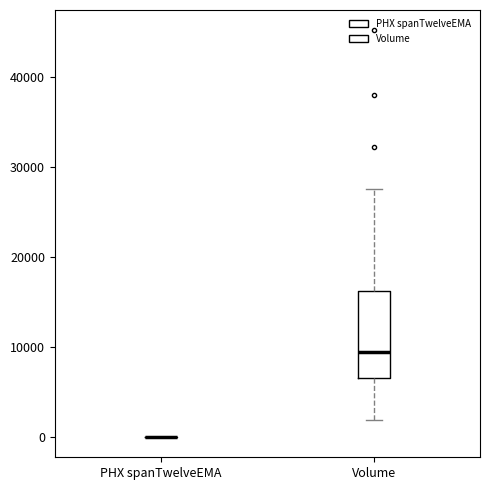

Reading left to right, transcribe this box plot: for each box, give where its median line is, the range the box spans, and where its two whiskers end, as read against the y-axis. The values are not printed on the chart, so give them approximately, as read against the axis.

PHX spanTwelveEMA: box collapsed to a line at 0, whiskers 0 to 0
Volume: median 9000, box 6000 to 16000, whiskers 2000 to 28000